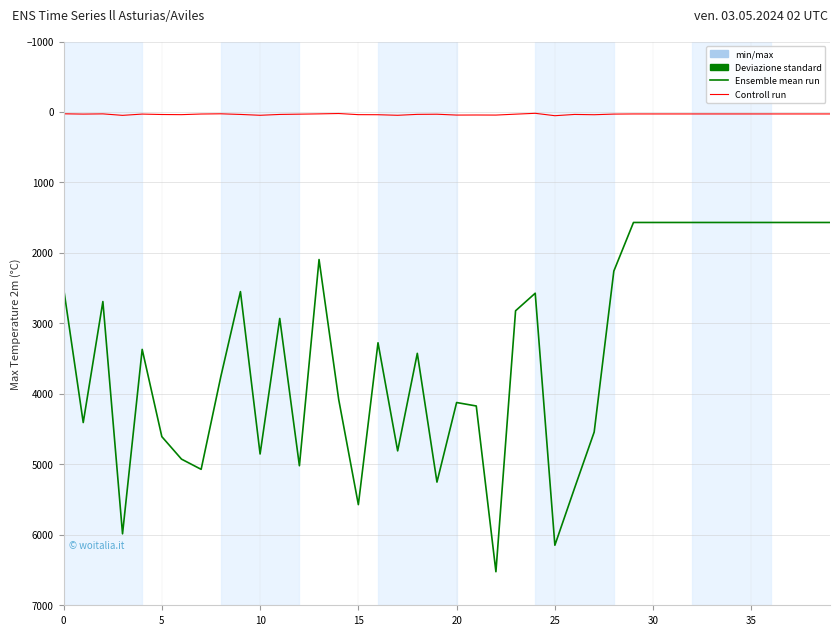

What is the maximum value shown in the chart?

6524